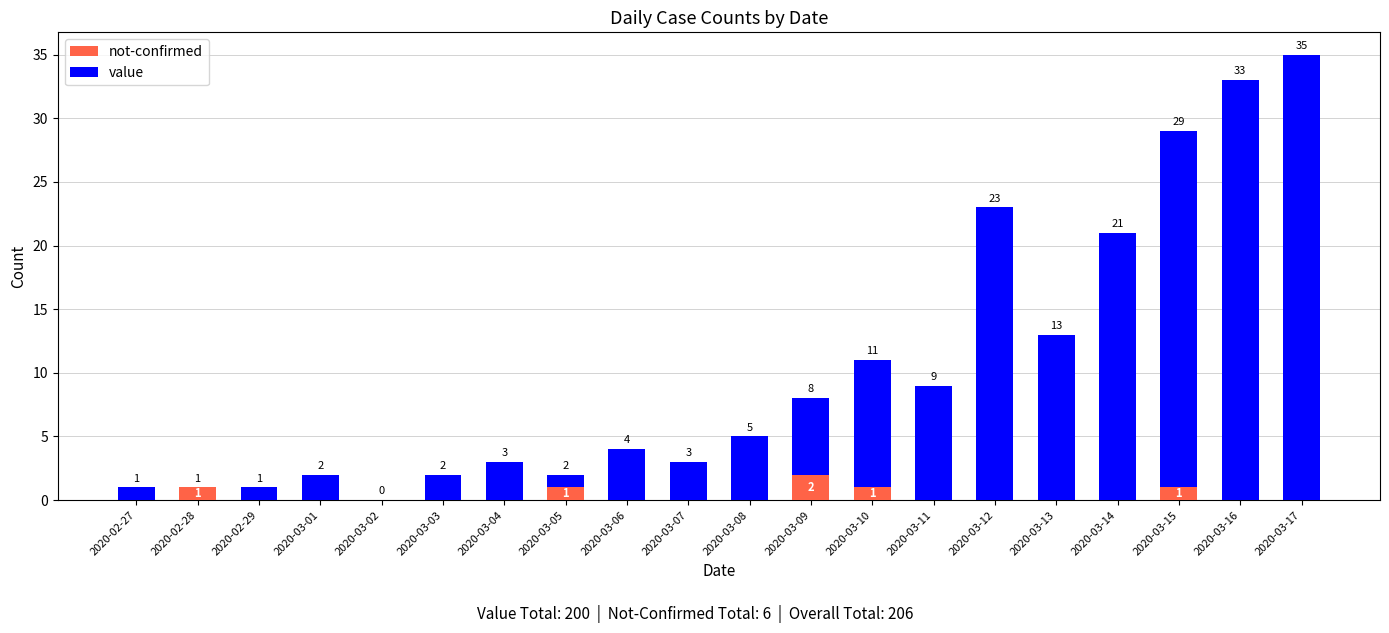

At which label does not-confirmed reach its peak?

2020-03-09